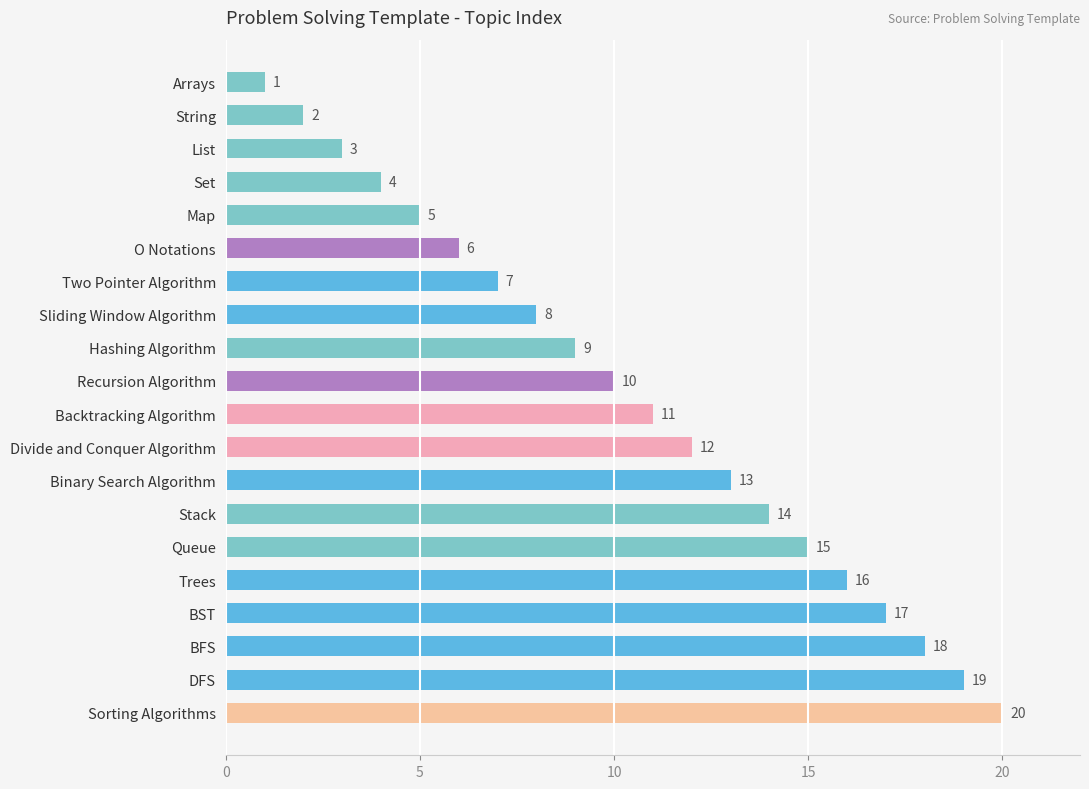

At which label is the value closest to 10?

Recursion Algorithm